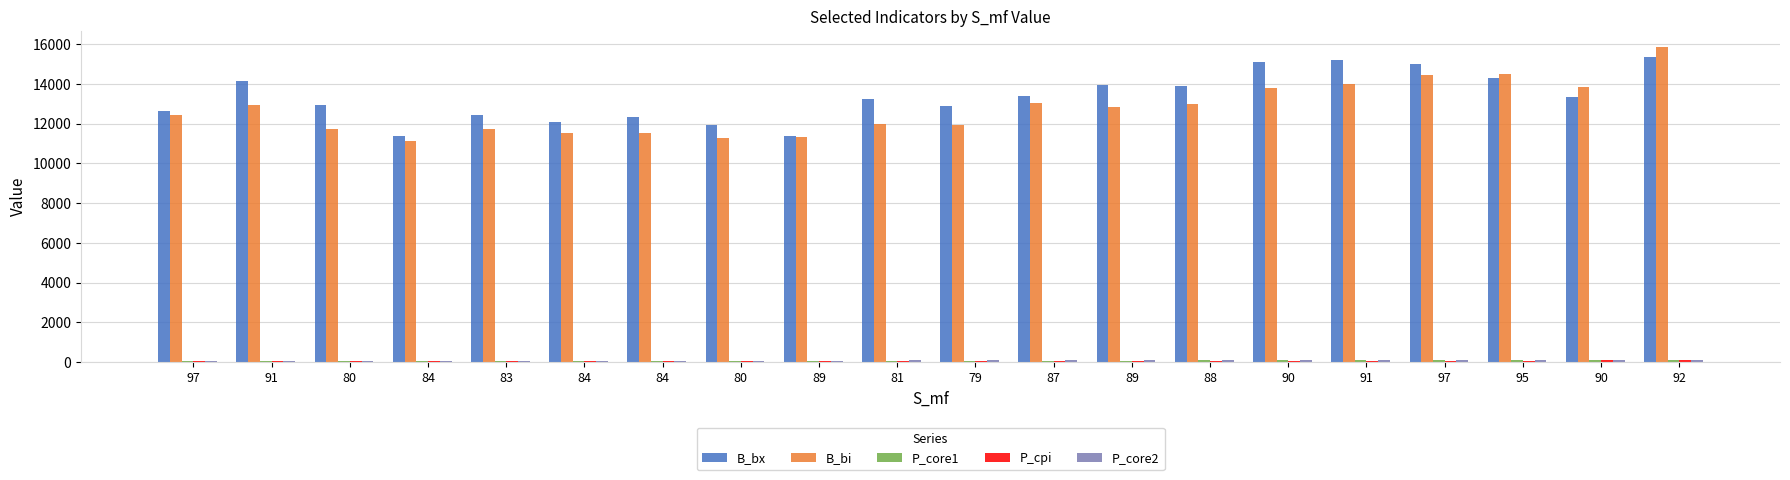

Reading left to right, transcribe all the data shown in this chart.

B_bx: 12644.9	14124.9	12931.9	11392.3	12447.3	12086.0	12349.0	11914.5	11381.9	13251.3	12894.1	13395.2	13959.1	13900.8	15084.7	15196.6	15026.2	14319.9	13337.1	15378.9
B_bi: 12431.0	12951.9	11719.0	11107.6	11709.7	11506.9	11532.8	11302.0	11326.4	11990.1	11934.2	13031.8	12860.8	12991.6	13817.1	13993.4	14451.9	14495.0	13858.3	15870.2
P_core1: 69.3	69.9	70.4	70.4	70.7	70.8	70.8	71.1	71.3	72.0	72.4	72.5	72.5	72.7	72.9	73.0	73.3	73.6	73.7	74.4
P_cpi: 68.1	69.0	69.4	69.6	69.8	69.8	69.4	69.5	69.9	70.6	71.2	71.0	71.5	71.9	71.7	71.8	72.1	72.6	73.0	73.8
P_core2: 70.7	71.4	71.8	71.8	72.0	72.0	72.1	72.3	72.6	73.4	73.9	74.0	74.1	74.3	74.5	74.7	74.9	75.2	75.4	76.1